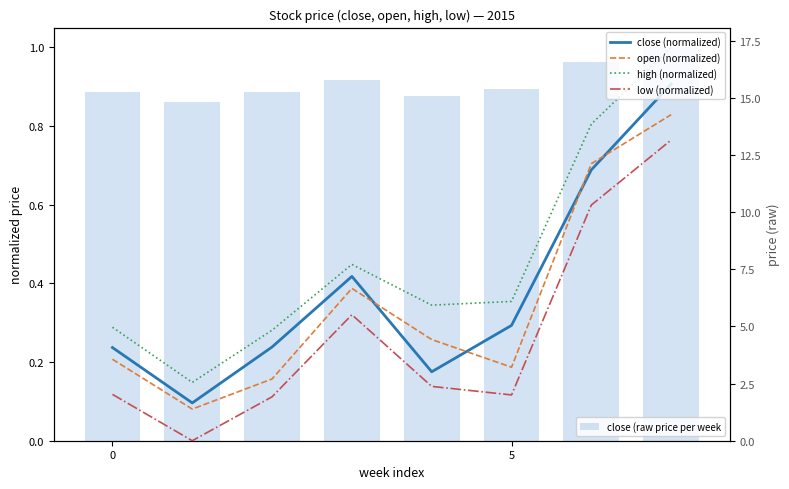

What is the spread (max minus min) of values at 5?

15.1